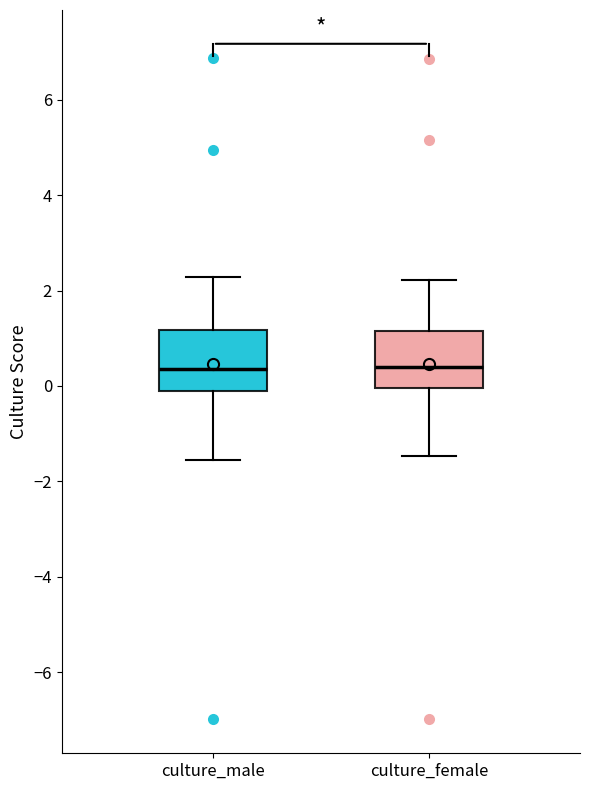

Reading left to right, transcribe this box plot: for each box, give where its median line is, the range the box spans, and where its two whiskers end, as read against the y-axis. The values are not printed on the chart, so give them approximately, as read against the axis.

culture_male: median 0.4, box -0.2 to 1.2, whiskers -1.6 to 2.2
culture_female: median 0.4, box 0.0 to 1.2, whiskers -1.4 to 2.2